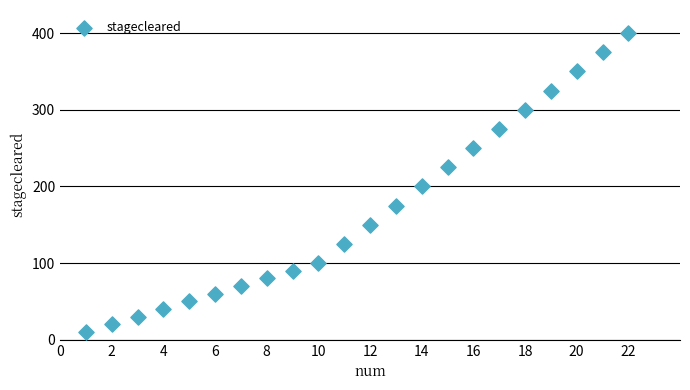

What Y value in the scatter plot is closest to 205?

200